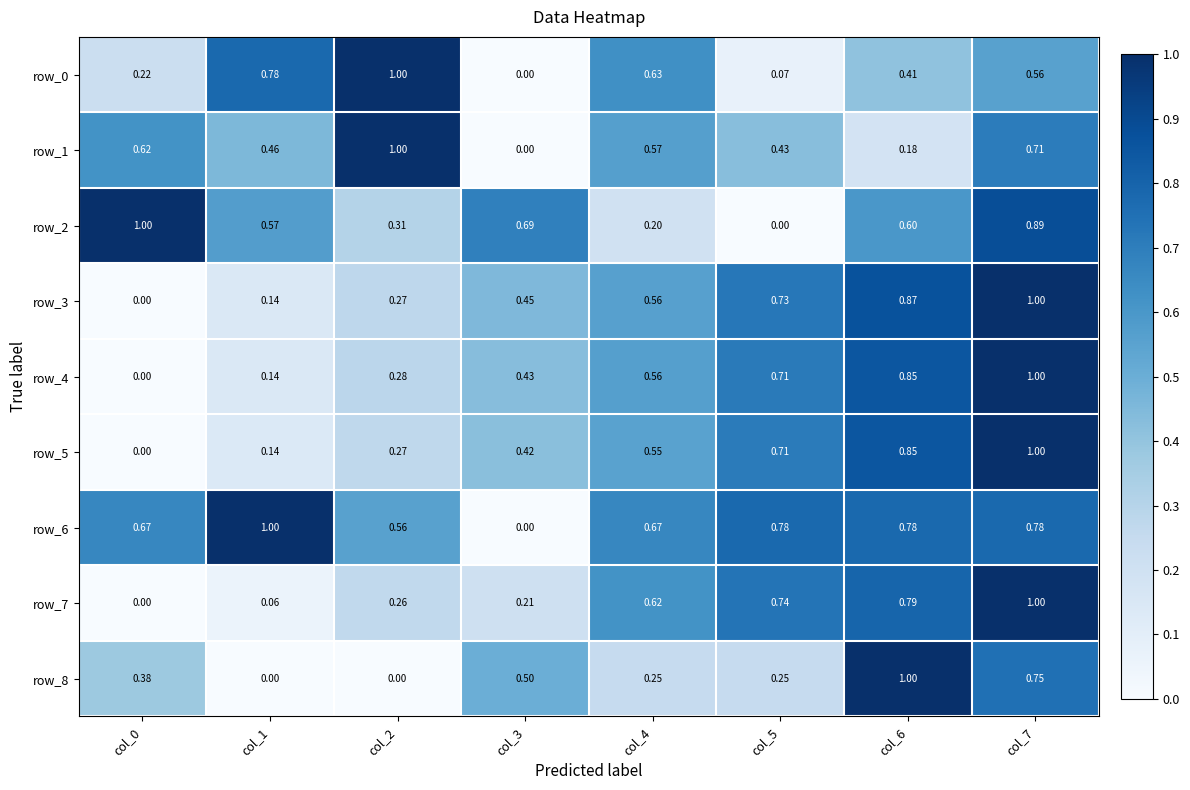

What is the sum of the row_7 values at col_7 and col_3?

1.2